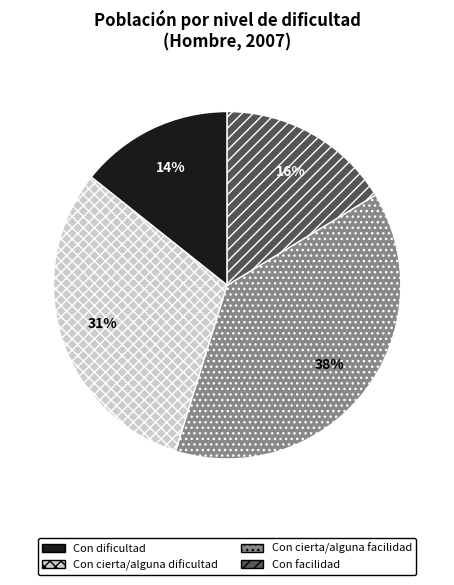

To the nearest percent, what is the difference between the Con dificultad and Con cierta/alguna dificultad slice percentages?

17%